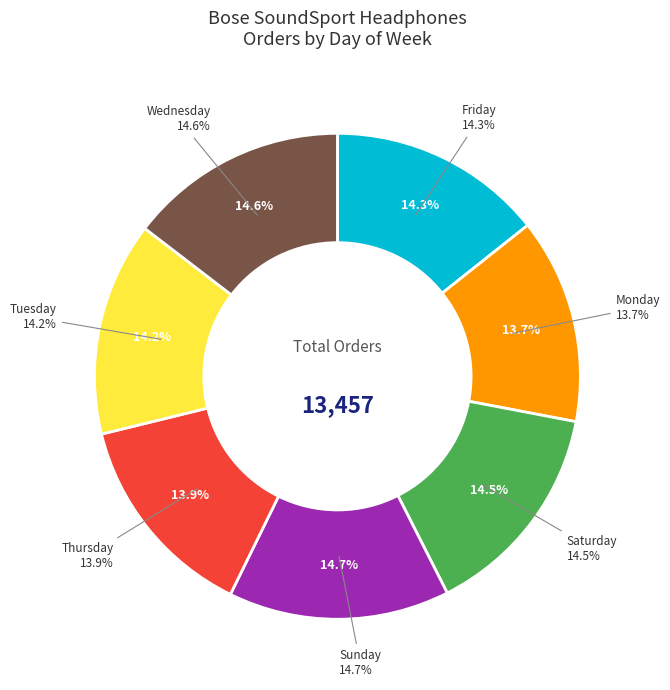

Between Thursday and Monday, which is larger?

Thursday